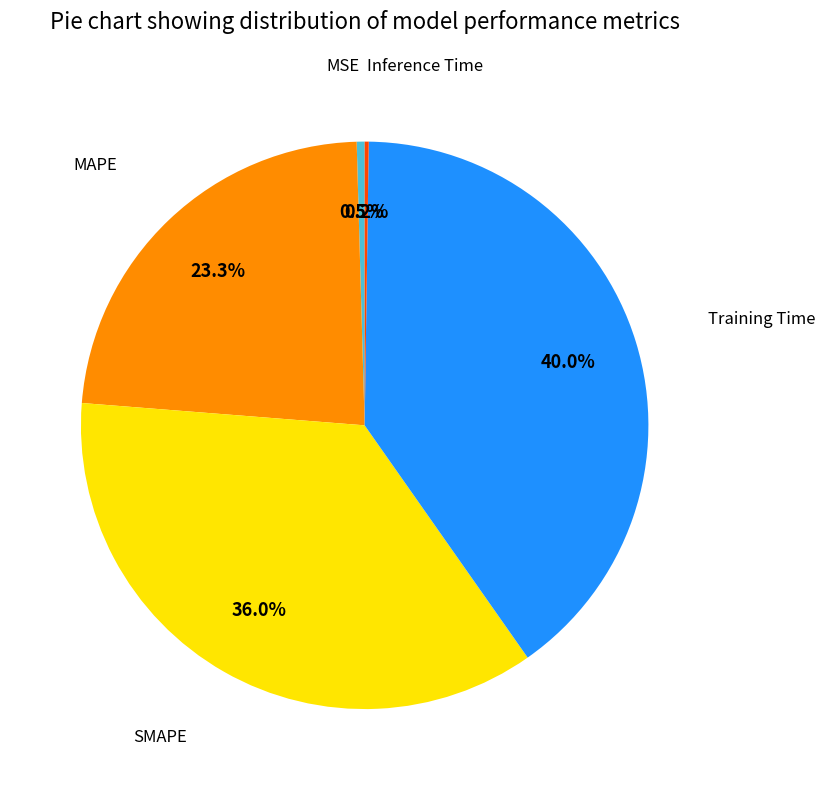

Is there any slice that represents more than half of the pie?

No